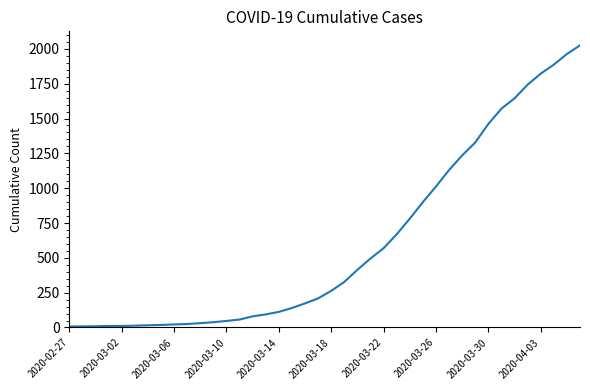

What is the maximum value shown in the chart?

2025